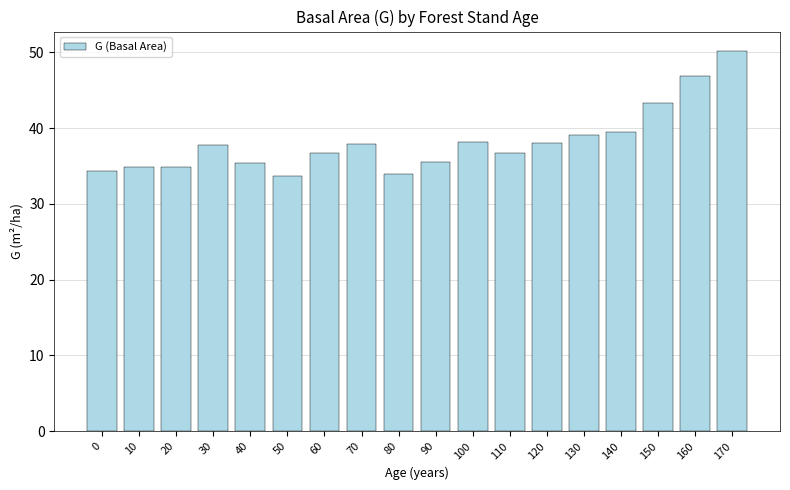

What is the value of the 5th bar from the left?

35.3